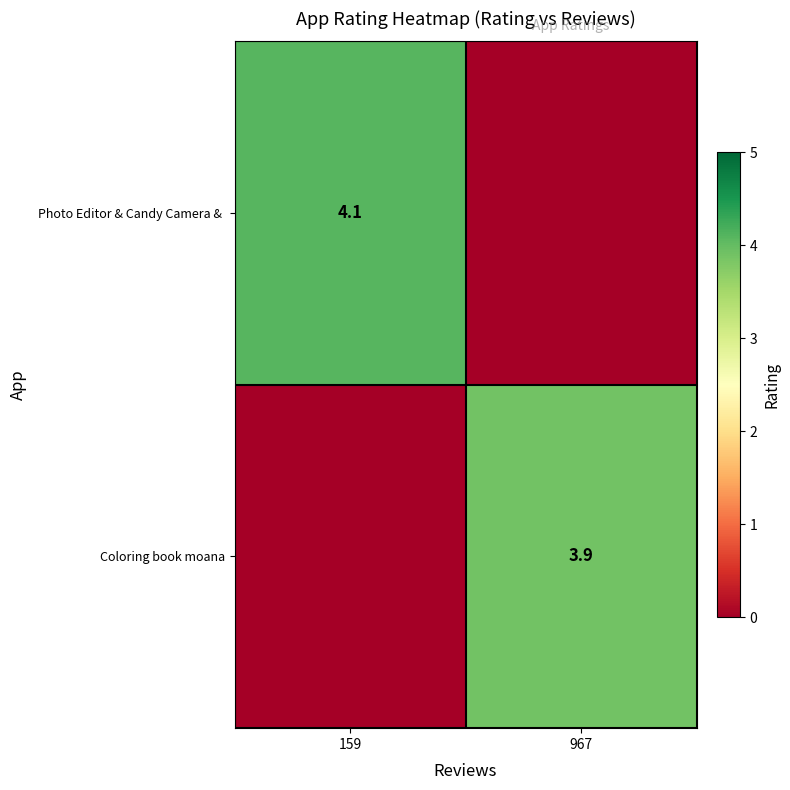

The Coloring book moana series shows 1.3 at 967. True or false?

False